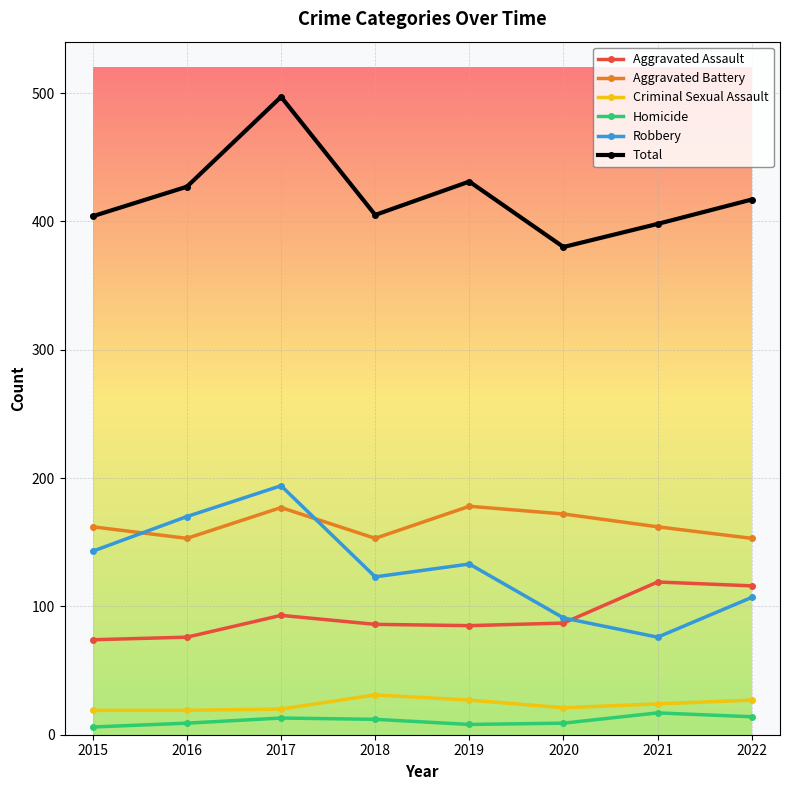

The value of Criminal Sexual Assault at 2021 is 24. True or false?

True